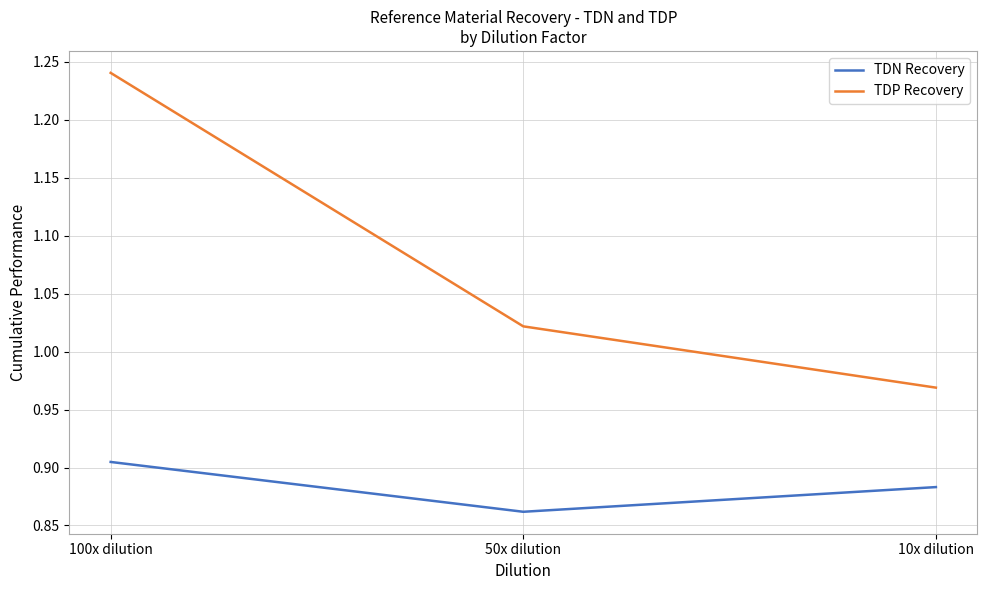

At which category does the chart reach its minimum across all series?

50x dilution